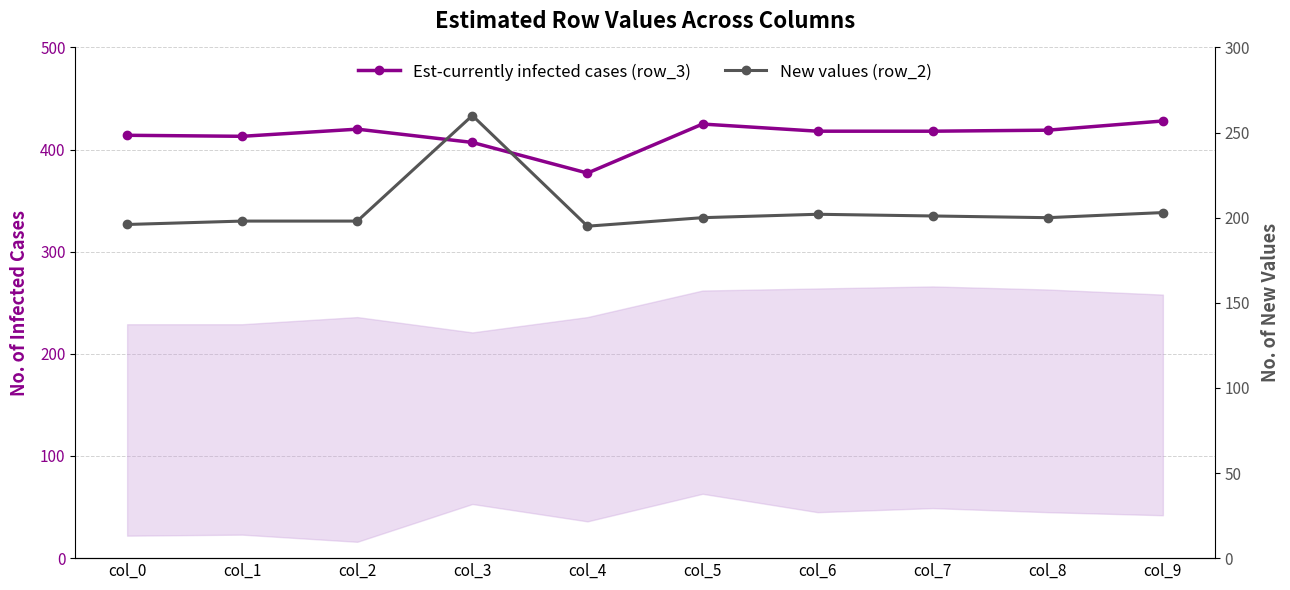

What is the difference between the maximum and minimum values in the Est-currently infected cases (row_3) series?

51